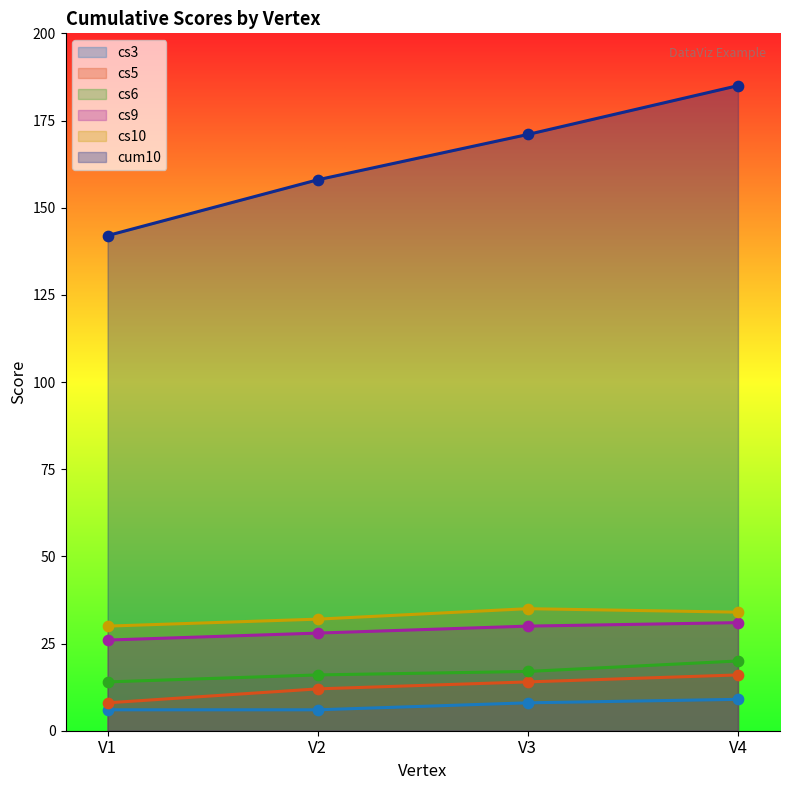

Which series contains the highest Y value?

cum10